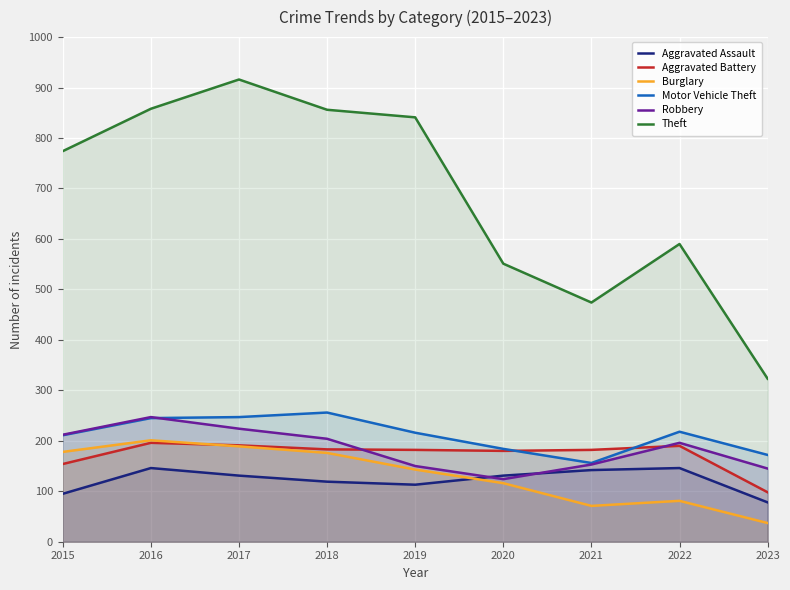

Count the number of data series in this chart.

6